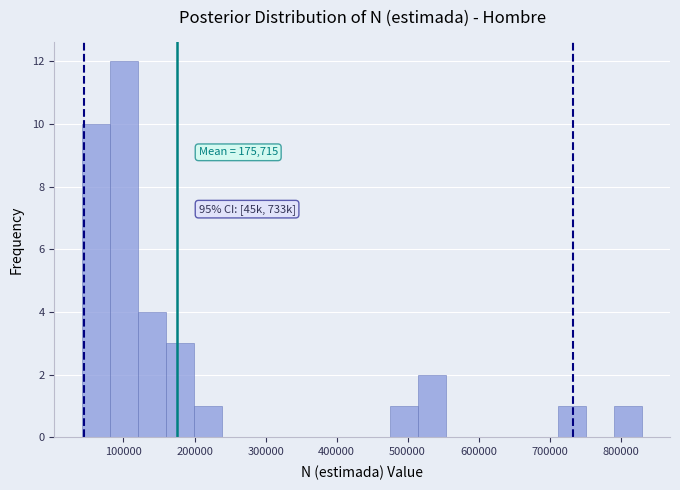

Read against the x-axis, roughly where is the centre of the tallest bar?

100000